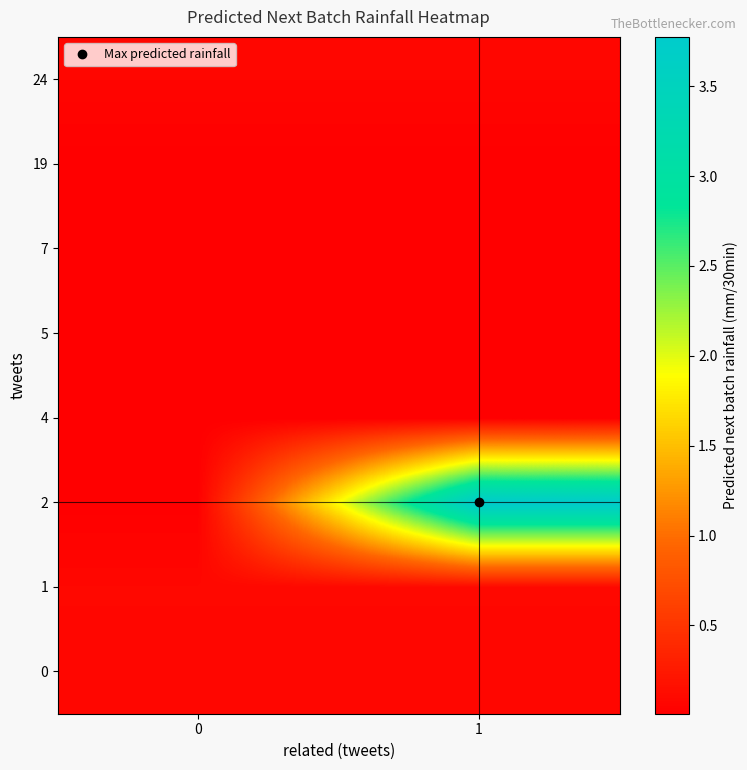

Reading left to right, transcribe all the data shown in this chart.

row_0: 0=0.1	1=0.1
row_1: 0=0.1	1=0.1
row_2: 0=0.0	1=3.8
row_3: 0=0.0	1=0.0
row_4: 0=0.0	1=0.0
row_5: 0=0.0	1=0.0
row_6: 0=0.0	1=0.0
row_7: 0=0.1	1=0.1